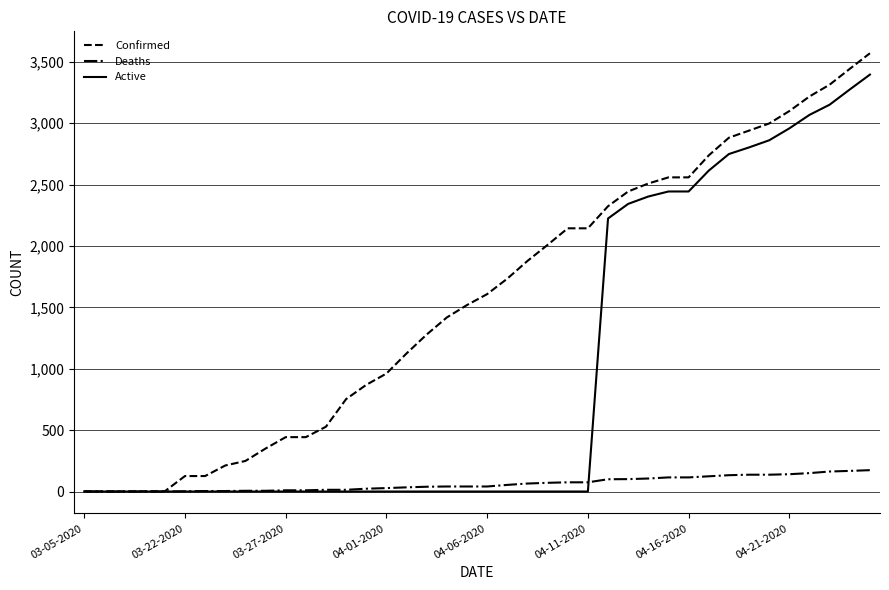

Which series has the largest total across all categories?

Confirmed